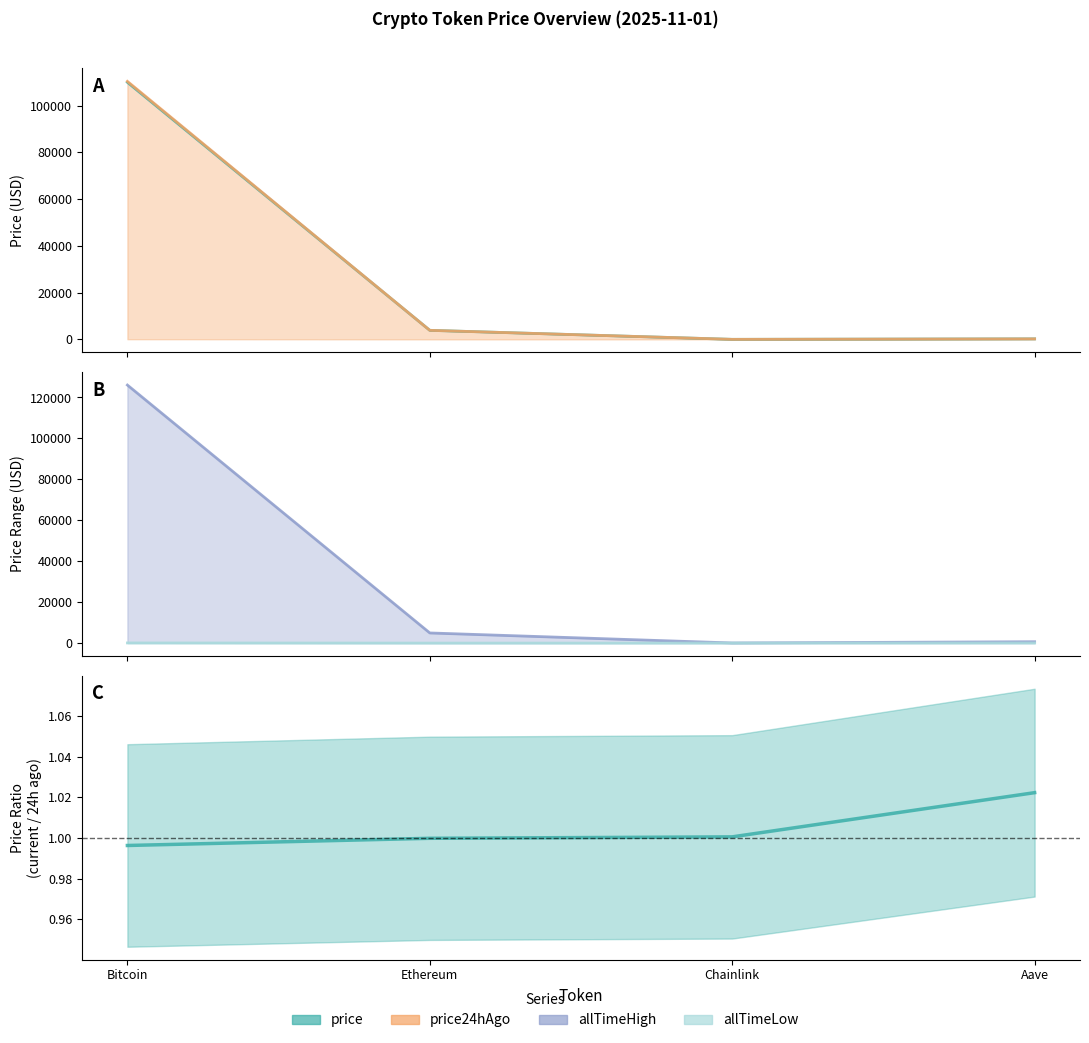

What is the highest value of the allTimeHigh series?

126080.0